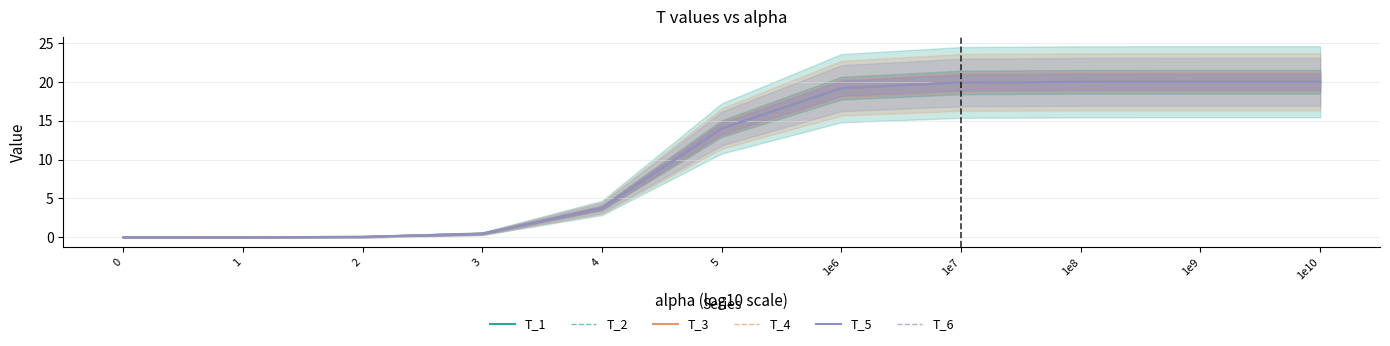

What is the label of the 10th point from the left?

1e9